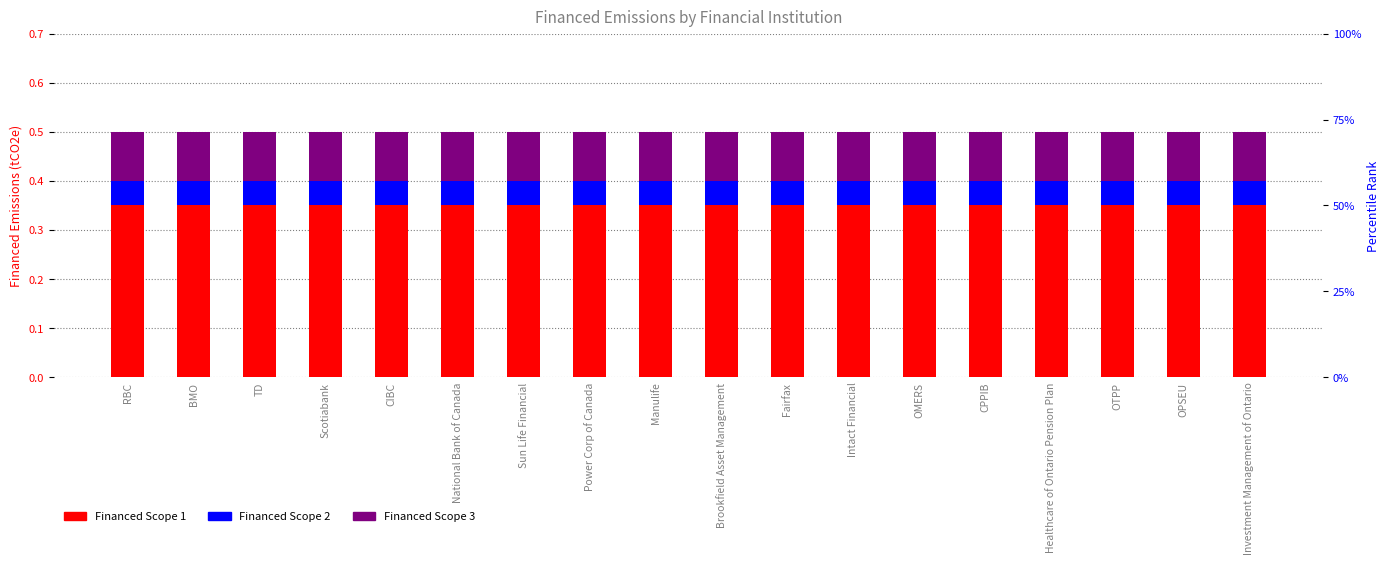

The value of Financed Scope 2 at CPPIB is 0.1. True or false?

False